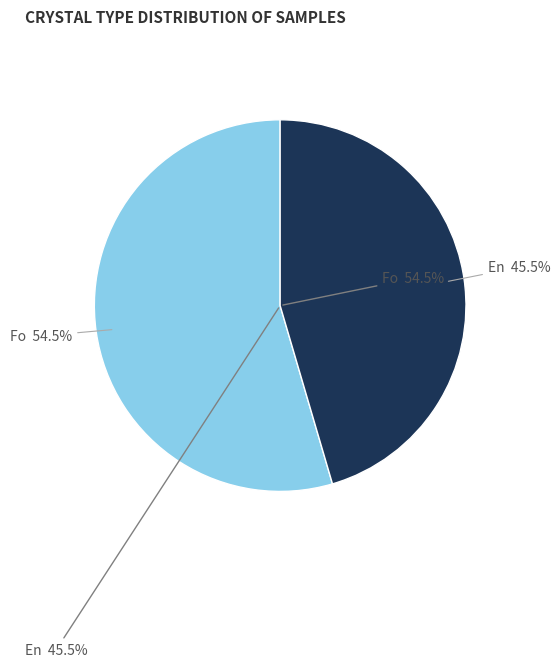

Count the number of slices in the pie.

2